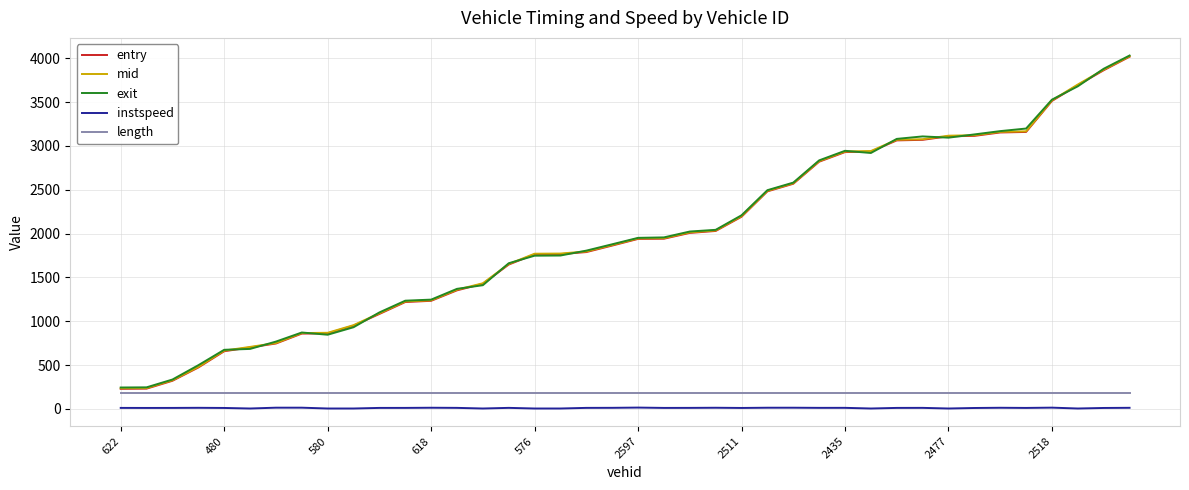

True or false: instspeed and mid cross at least once.

False